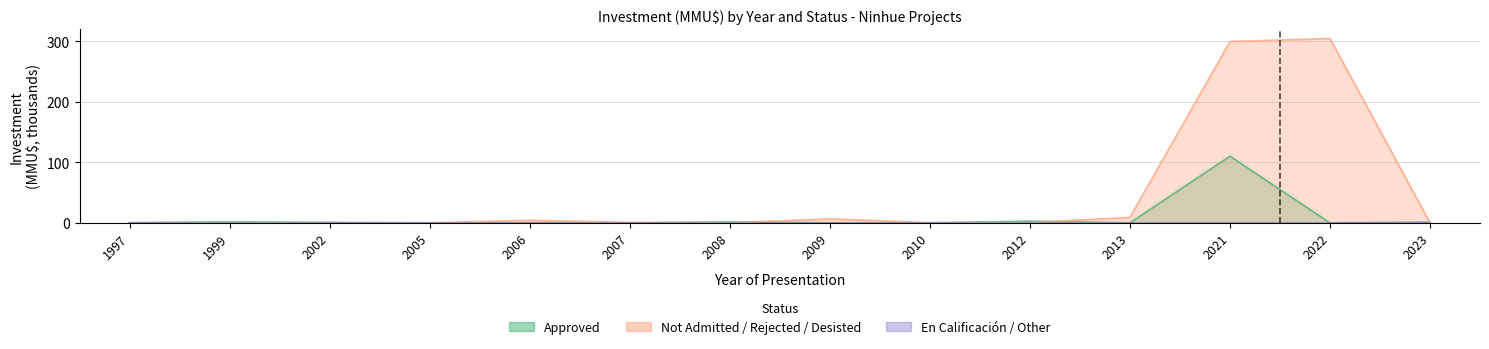

True or false: En Calificacion / Other has a value of 0.0 at 2010.

True